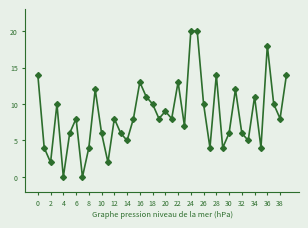

How many categories are shown in the chart?

40